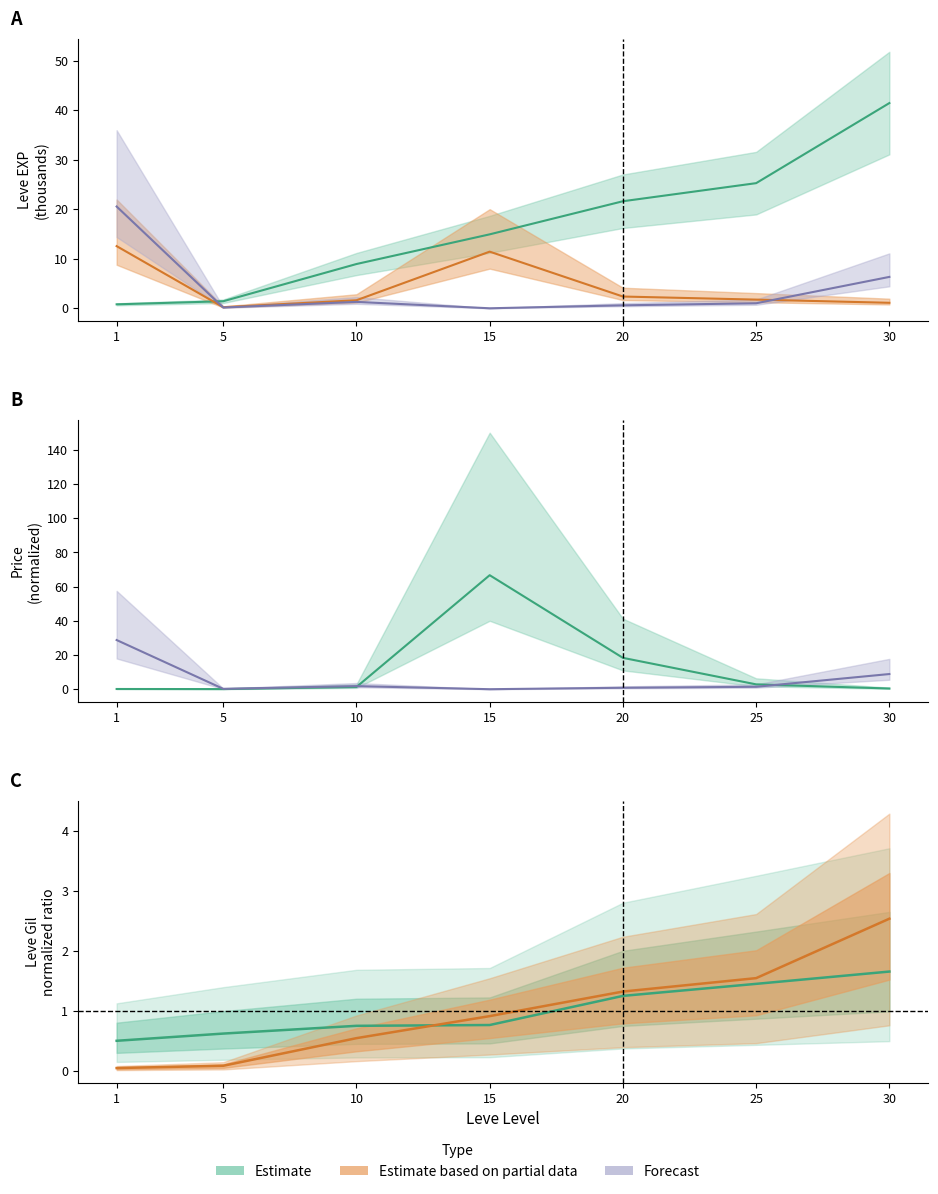

True or false: LevePriceNQ has a value of 4.3 at 25.

False